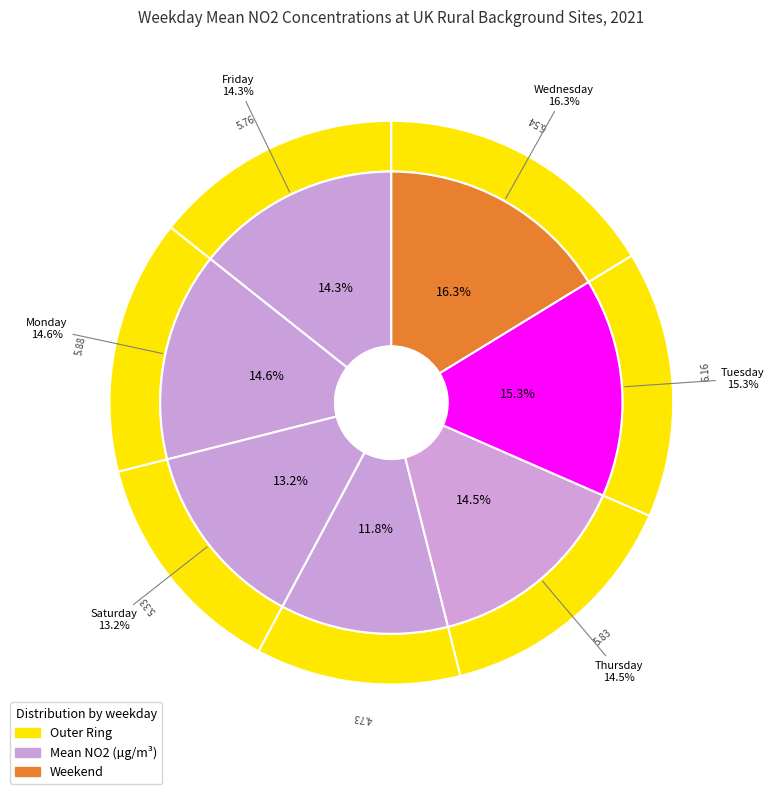

Is there a majority slice in this chart?

No